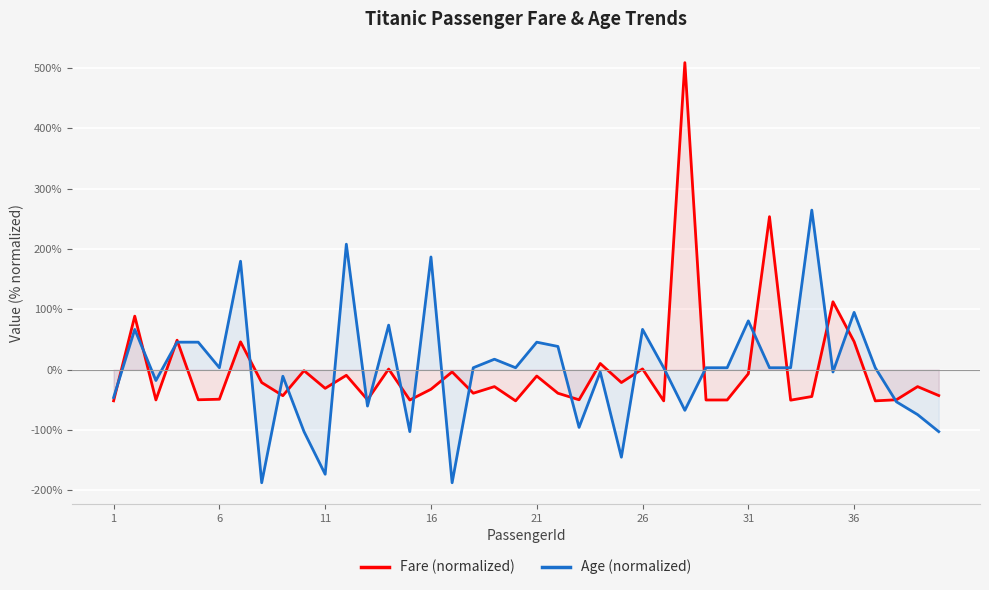

How many distinct data groups are displayed?

2